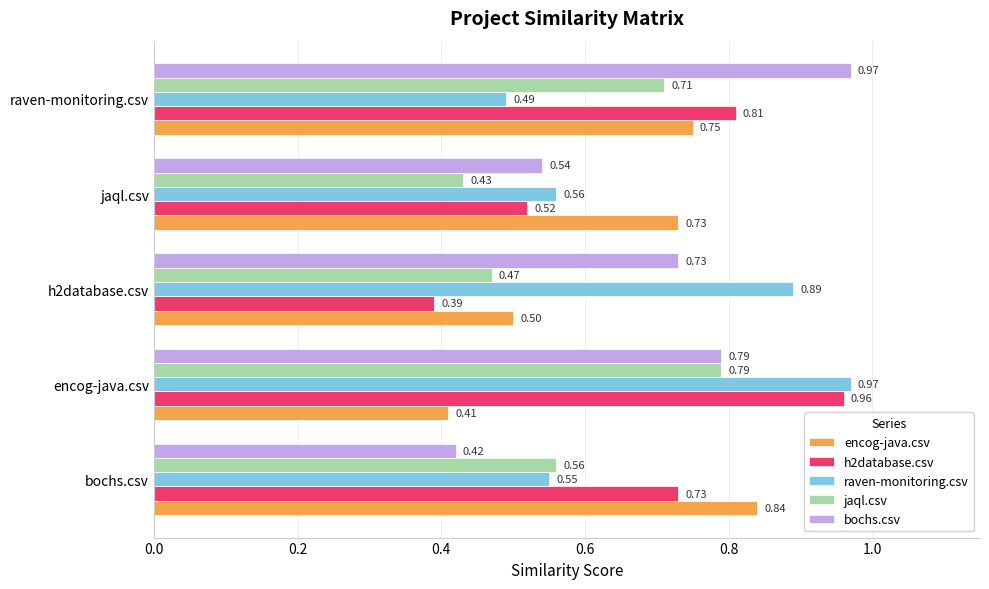

Which series has the largest total across all categories?

raven-monitoring.csv